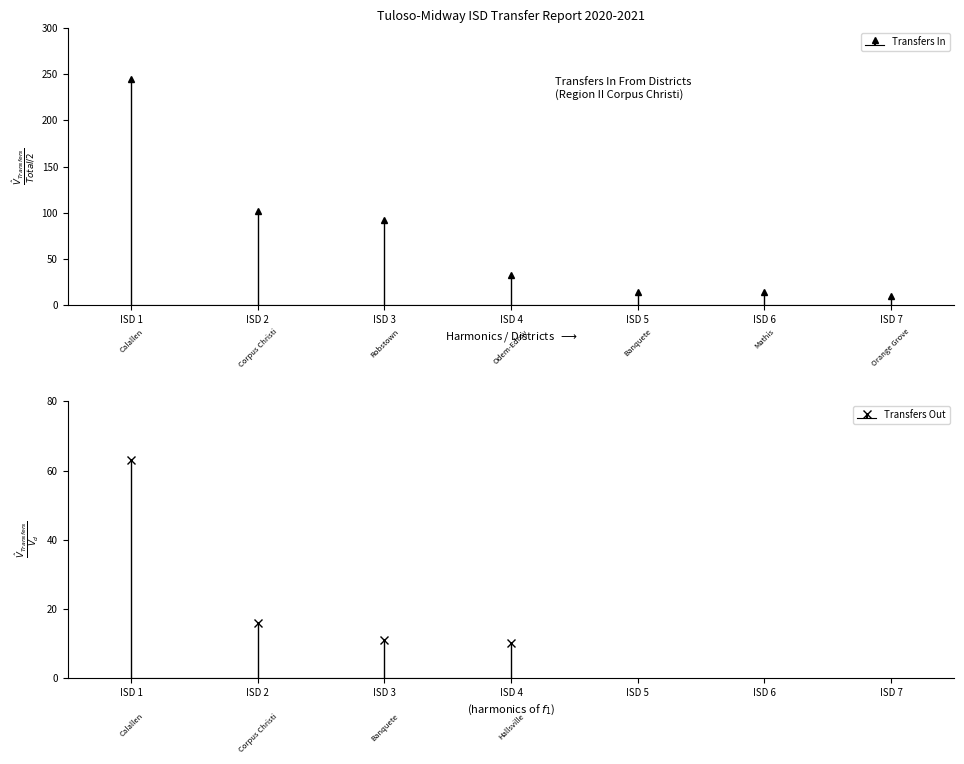

How many data points are less than 32?

3